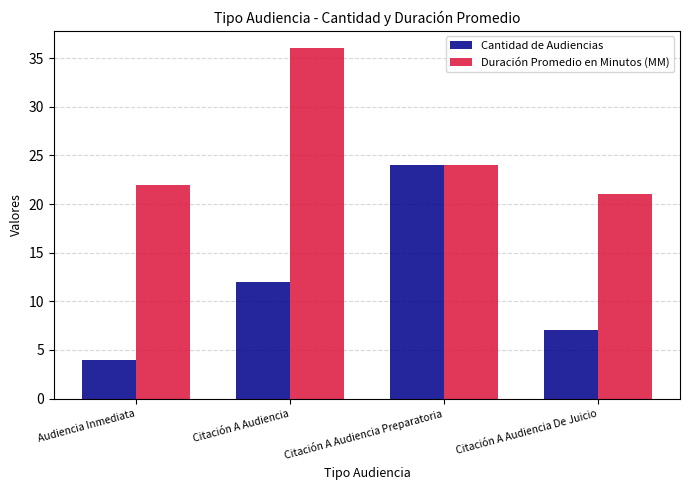

Does the chart contain stacked bars?

No